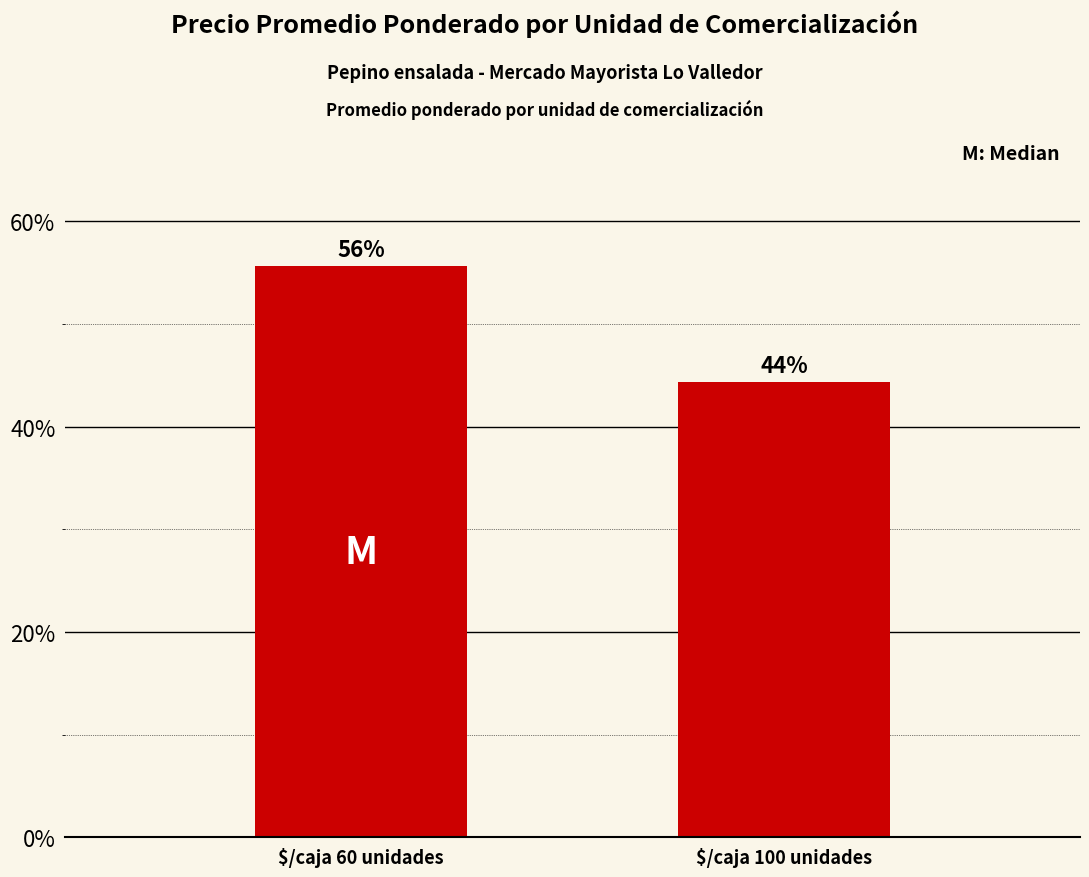

How many bars are there in total?

2